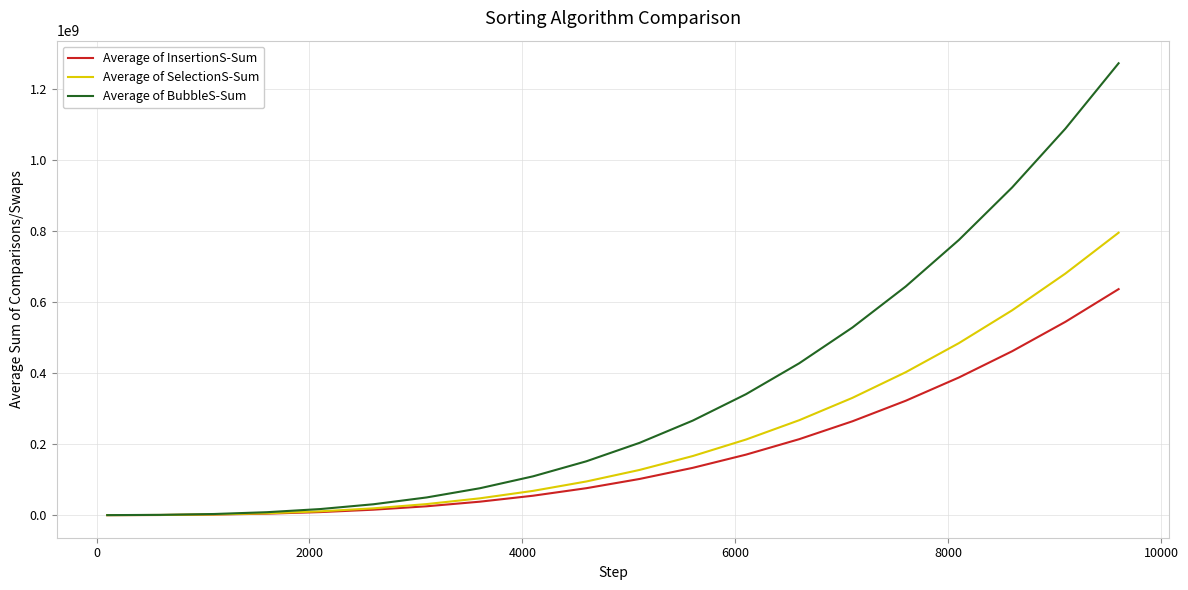

Which series has the largest total across all categories?

Average of BubbleS-Sum